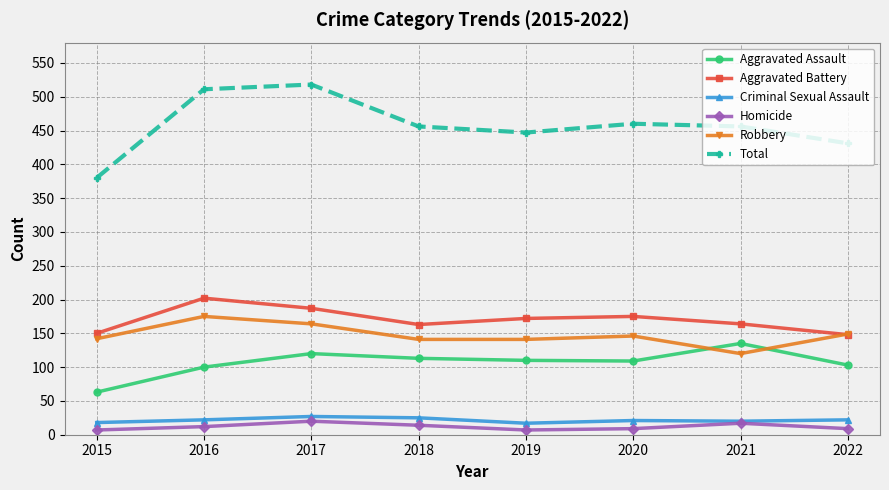

What is the difference between the Aggravated Assault values at 2017 and 2016?

20